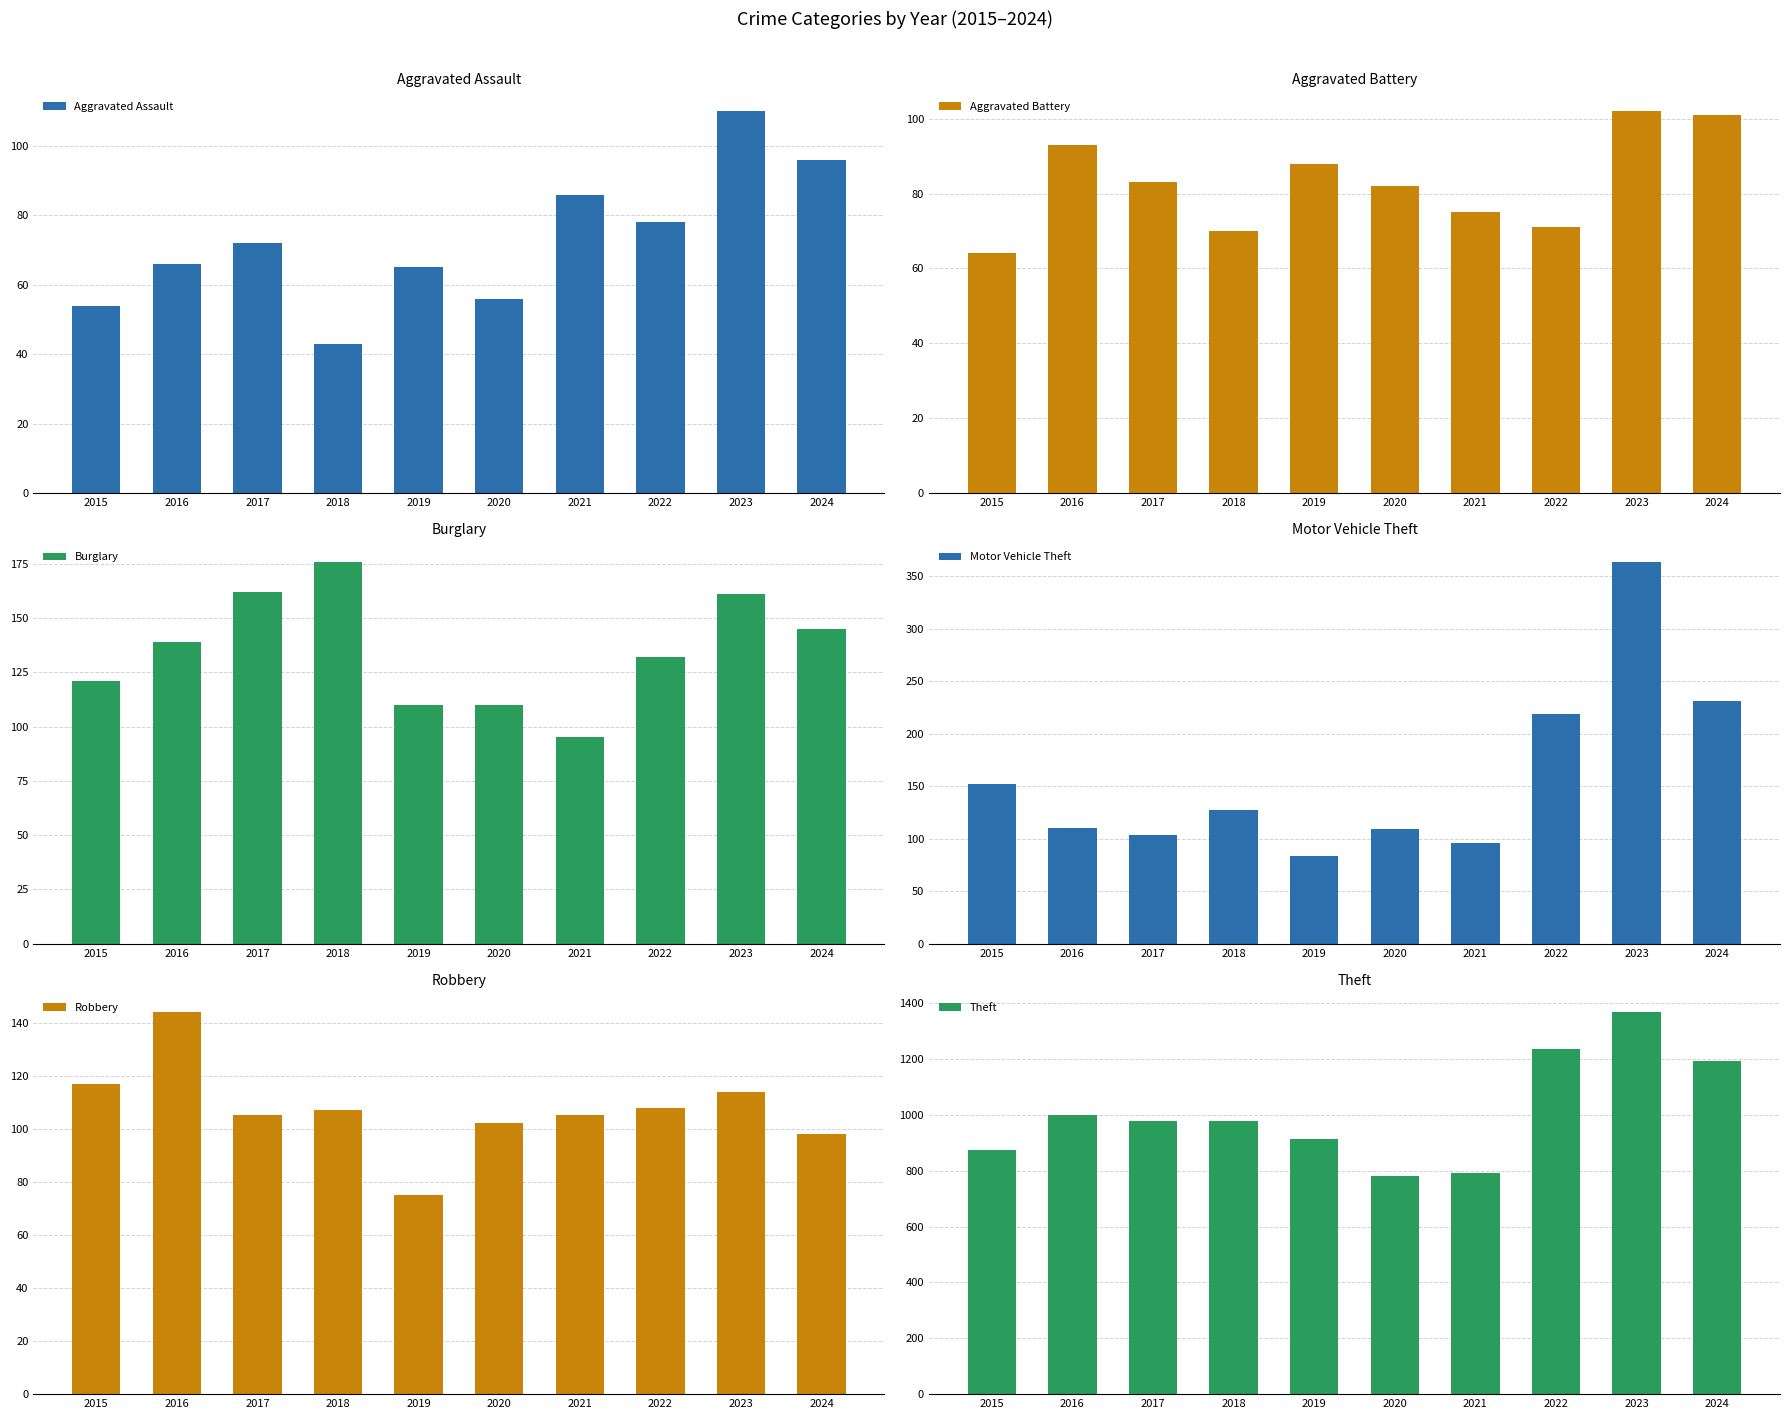

Reading left to right, what are all the values shown in this chart?

Aggravated Assault: 2015=54	2016=66	2017=72	2018=43	2019=65	2020=56	2021=86	2022=78	2023=110	2024=96
Aggravated Battery: 2015=64	2016=93	2017=83	2018=70	2019=88	2020=82	2021=75	2022=71	2023=102	2024=101
Burglary: 2015=121	2016=139	2017=162	2018=176	2019=110	2020=110	2021=95	2022=132	2023=161	2024=145
Motor Vehicle Theft: 2015=152	2016=110	2017=104	2018=127	2019=84	2020=109	2021=96	2022=219	2023=364	2024=231
Robbery: 2015=117	2016=144	2017=105	2018=107	2019=75	2020=102	2021=105	2022=108	2023=114	2024=98
Theft: 2015=874	2016=999	2017=979	2018=977	2019=914	2020=782	2021=791	2022=1235	2023=1368	2024=1192